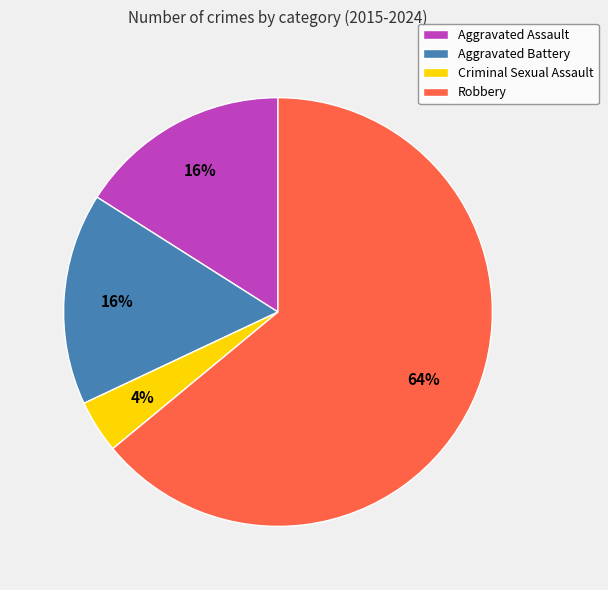

Is the sum of Robbery and Aggravated Assault greater than half?

Yes